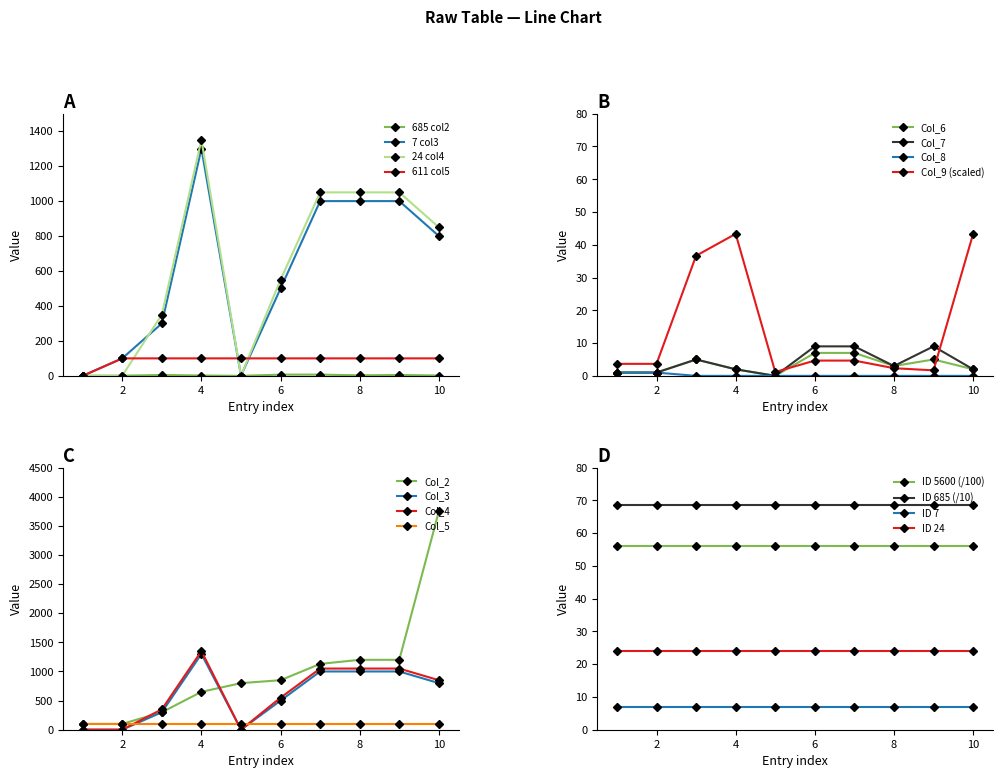

The value of 24 col4 at 4 is 1953. True or false?

False